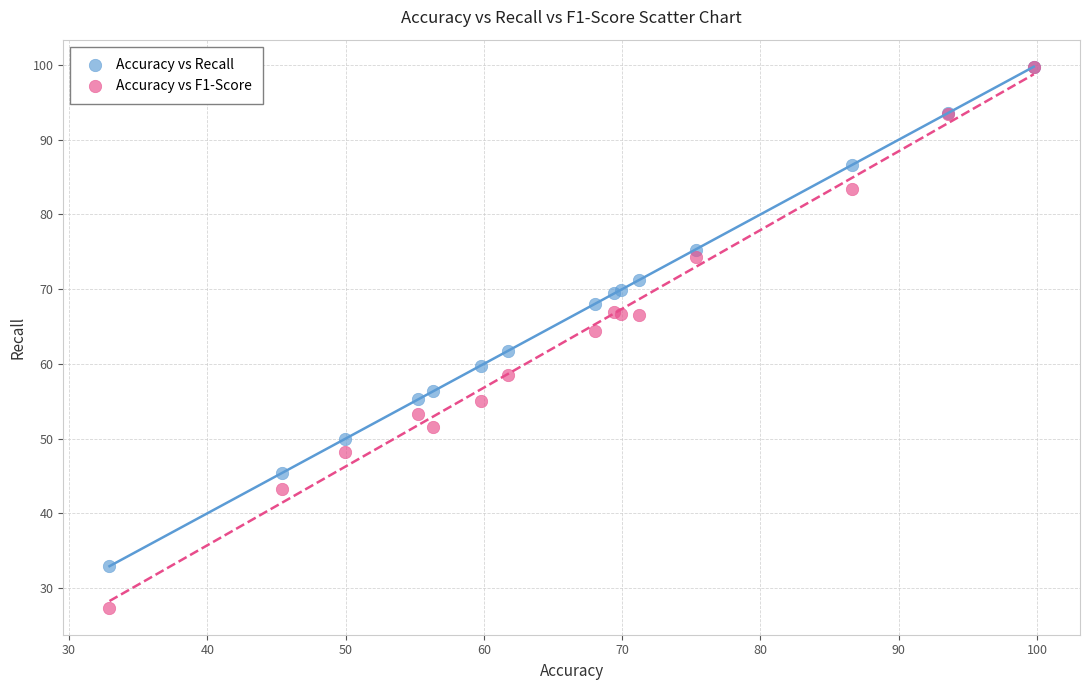

Which series has the largest Y range (max minus min)?

Accuracy vs F1-Score